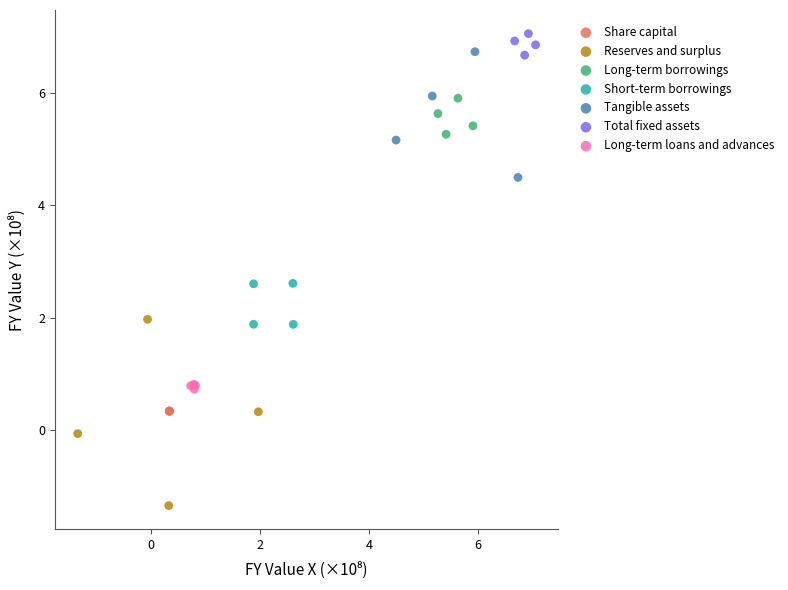

Which series reaches the minimum Y coordinate?

Reserves and surplus